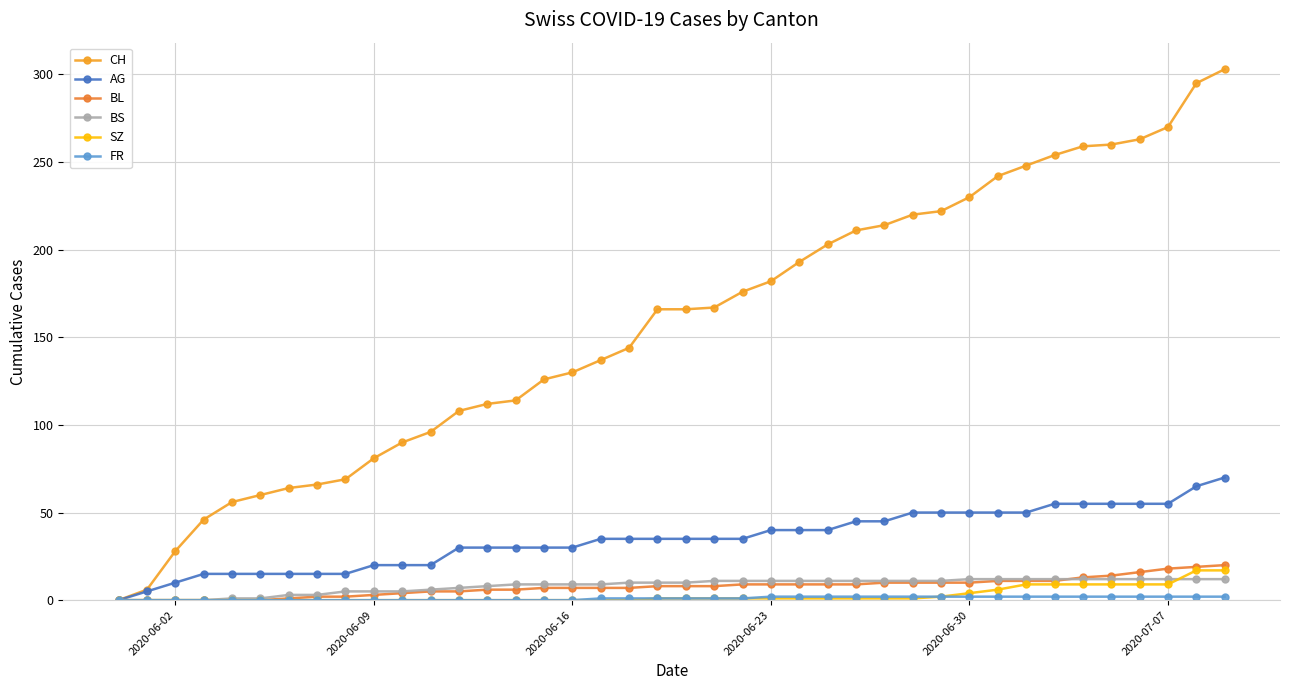

How many distinct data groups are displayed?

6